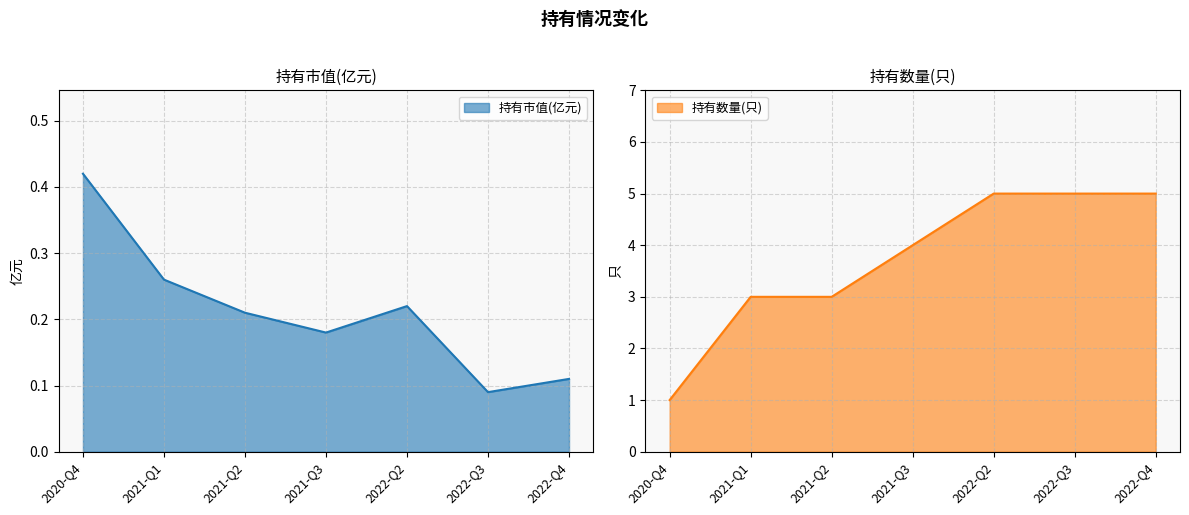

Reading left to right, extract all data points from this chart.

持有市值(亿元): 0.4	0.3	0.2	0.2	0.2	0.1	0.1
持有数量(只): 1.0	3.0	3.0	4.0	5.0	5.0	5.0